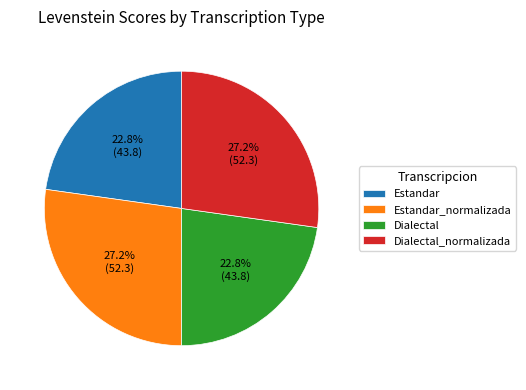

Is the sum of Estandar and Dialectal greater than half?

No